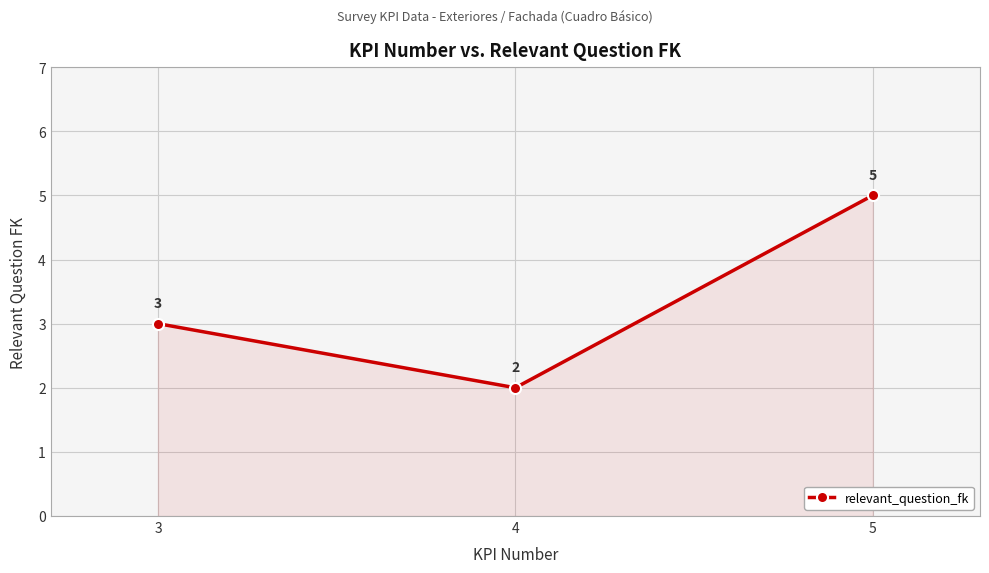

Is it true that the value at 3 is 2?

False